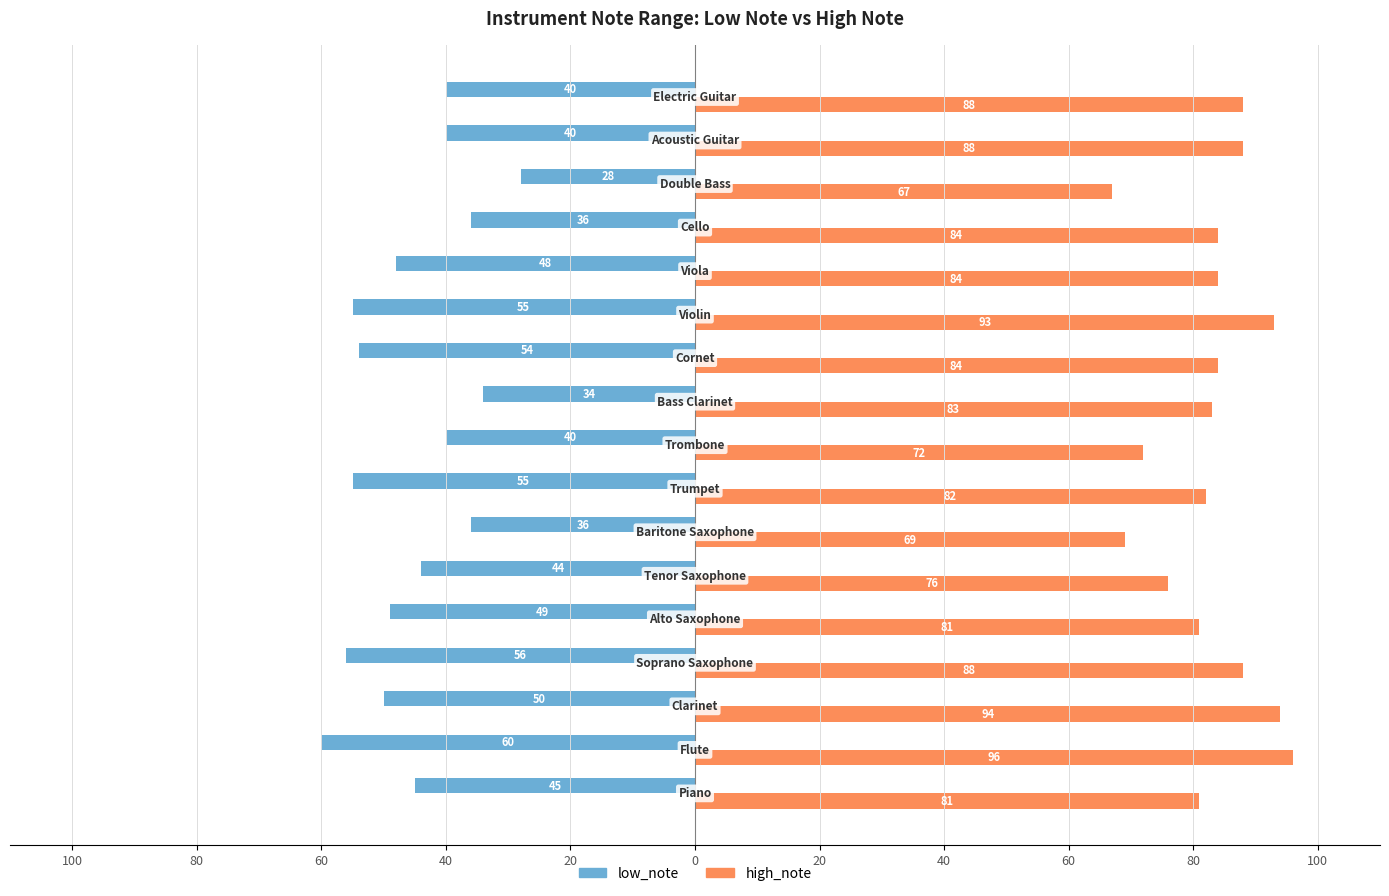

What are all the series names shown in the legend?

low_note, high_note